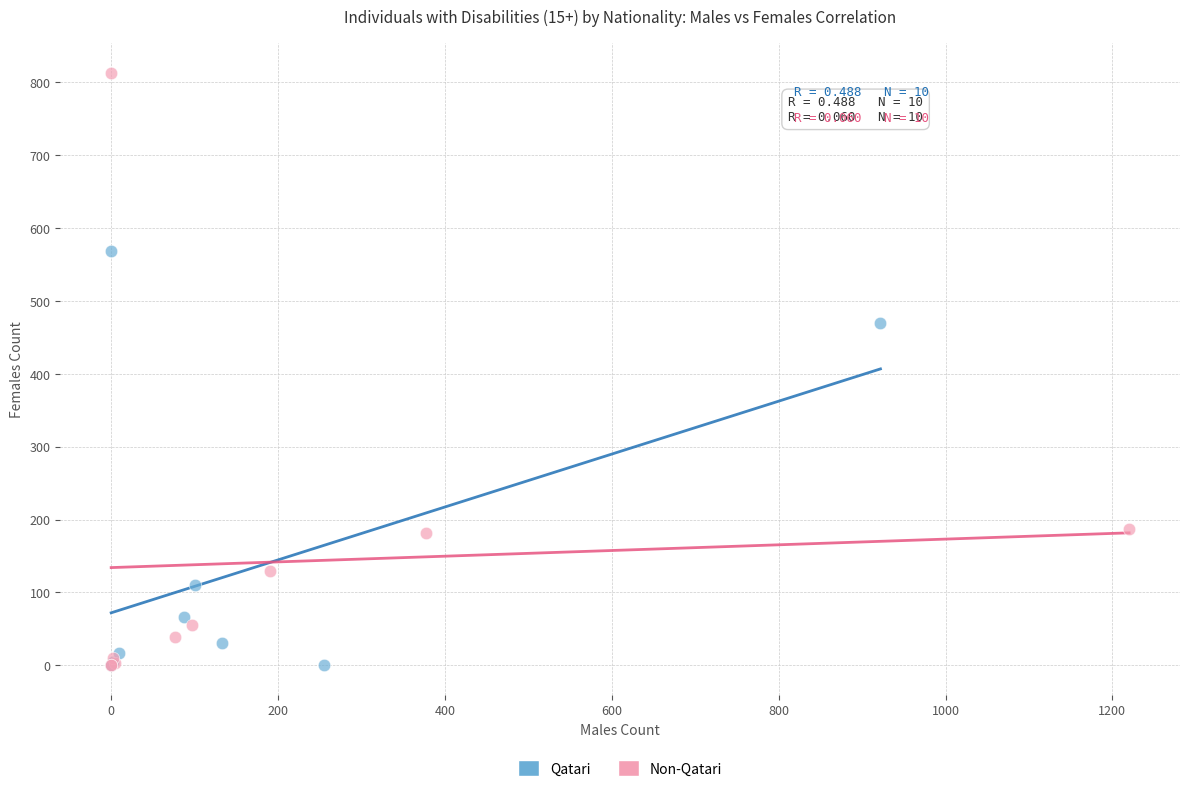

Which series has the widest spread of Y values?

Non-Qatari